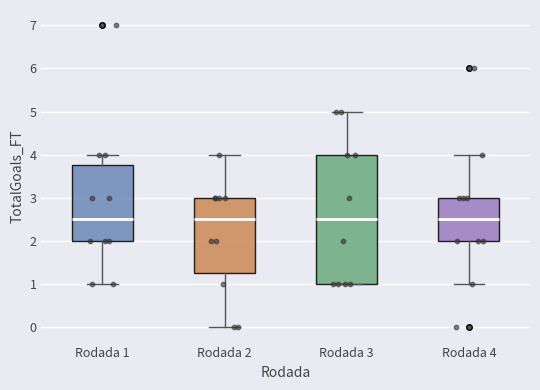

Comparing the boxes themselves (not the whiskers), which one is the tallest?

Rodada 3